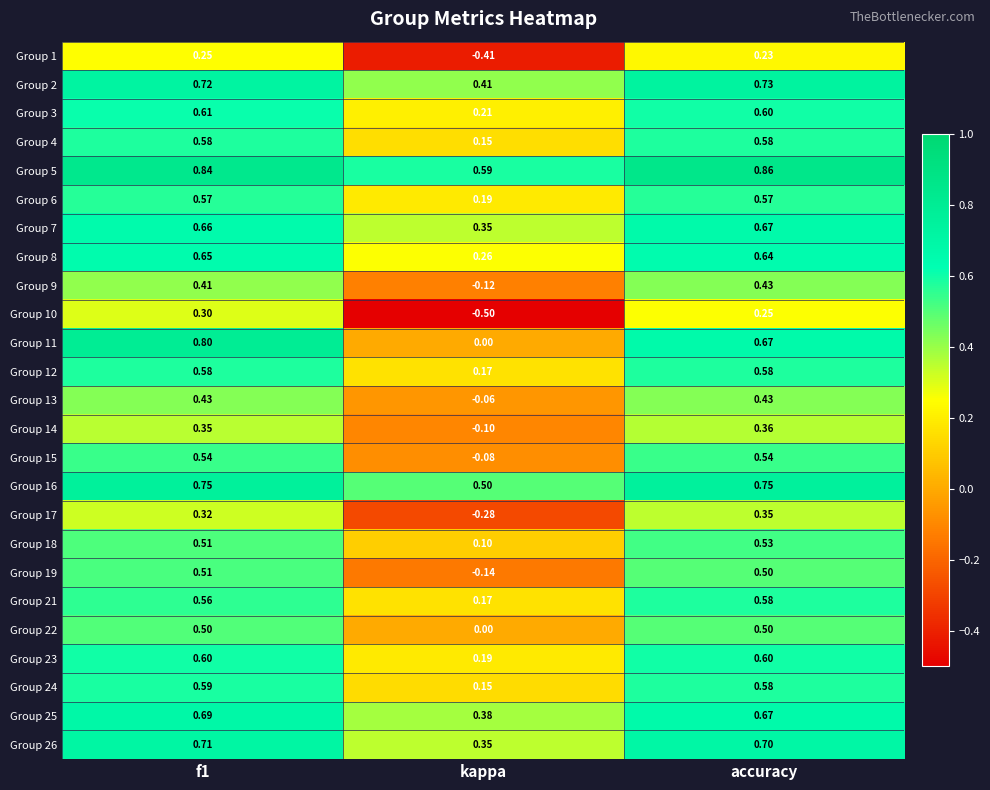

Which category has the highest value across all series?

accuracy